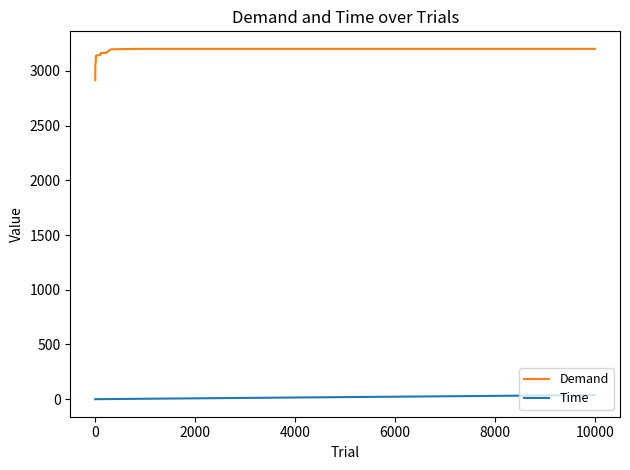

What are all the series names shown in the legend?

Demand, Time